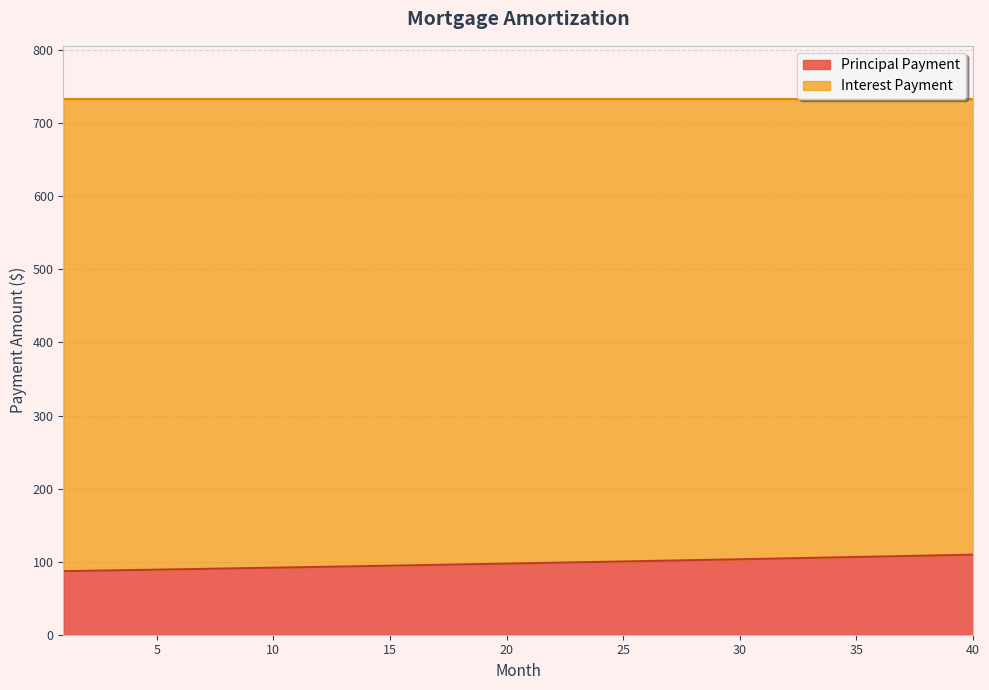

What is the difference between the second highest and second lowest values?

21.4